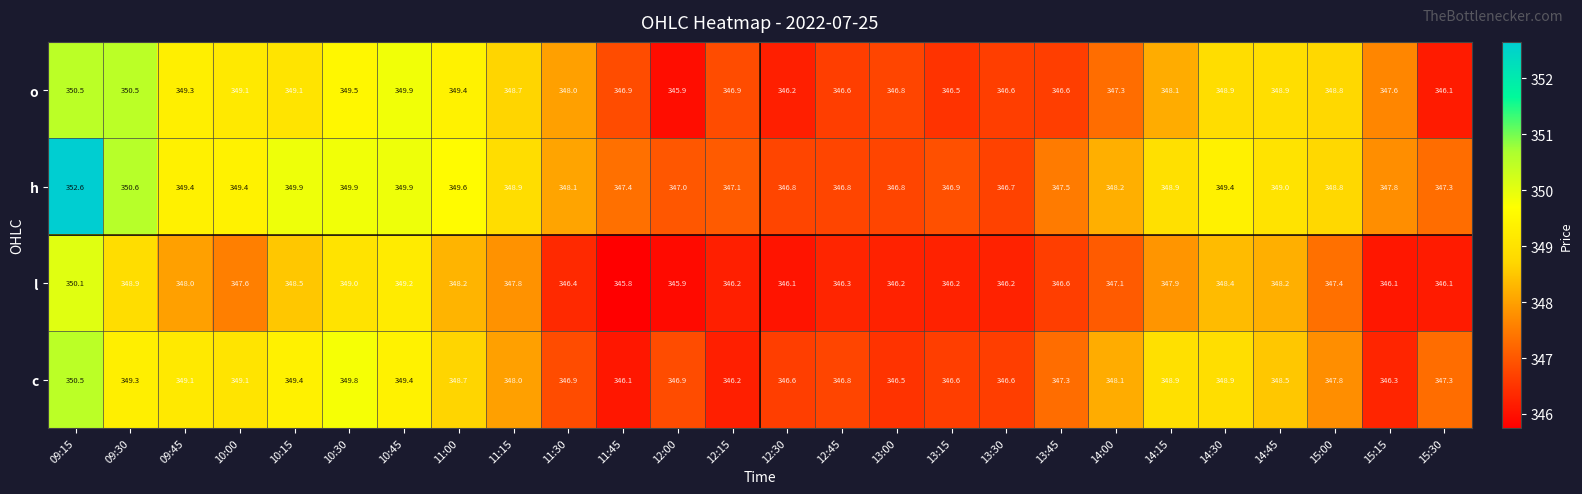

What is the smallest value displayed?

345.8